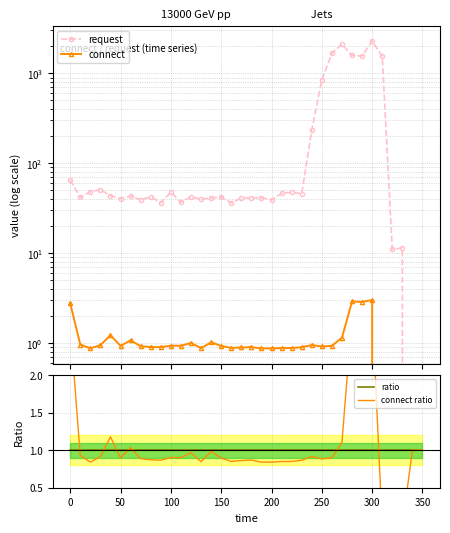

Is this an area chart (filled region under the line)?

No